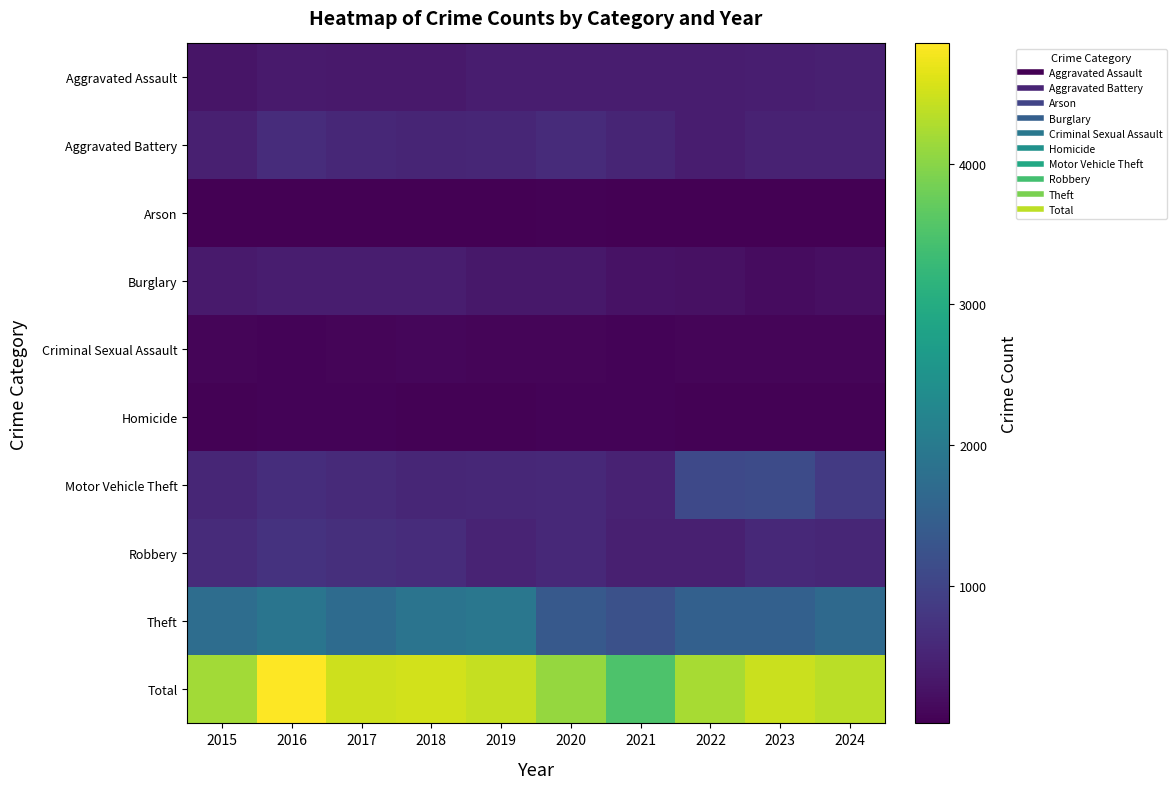

Count the number of categories in the chart.

10